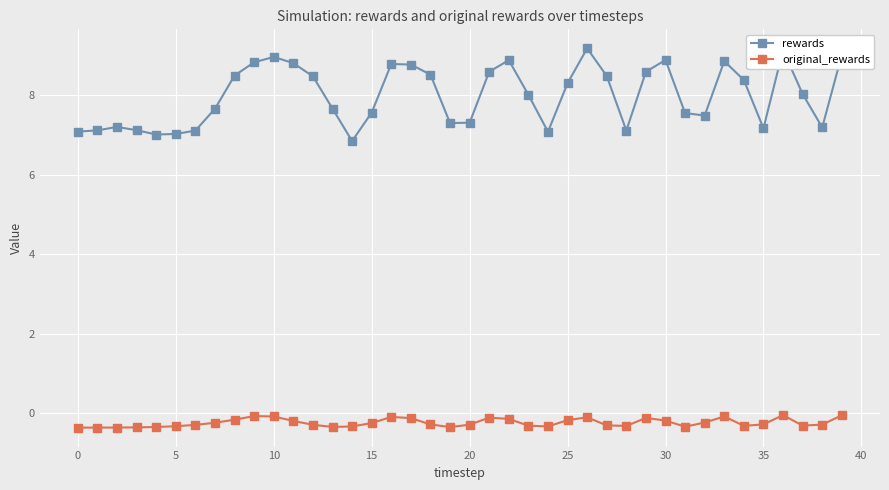

What is the maximum value shown in the chart?

9.2